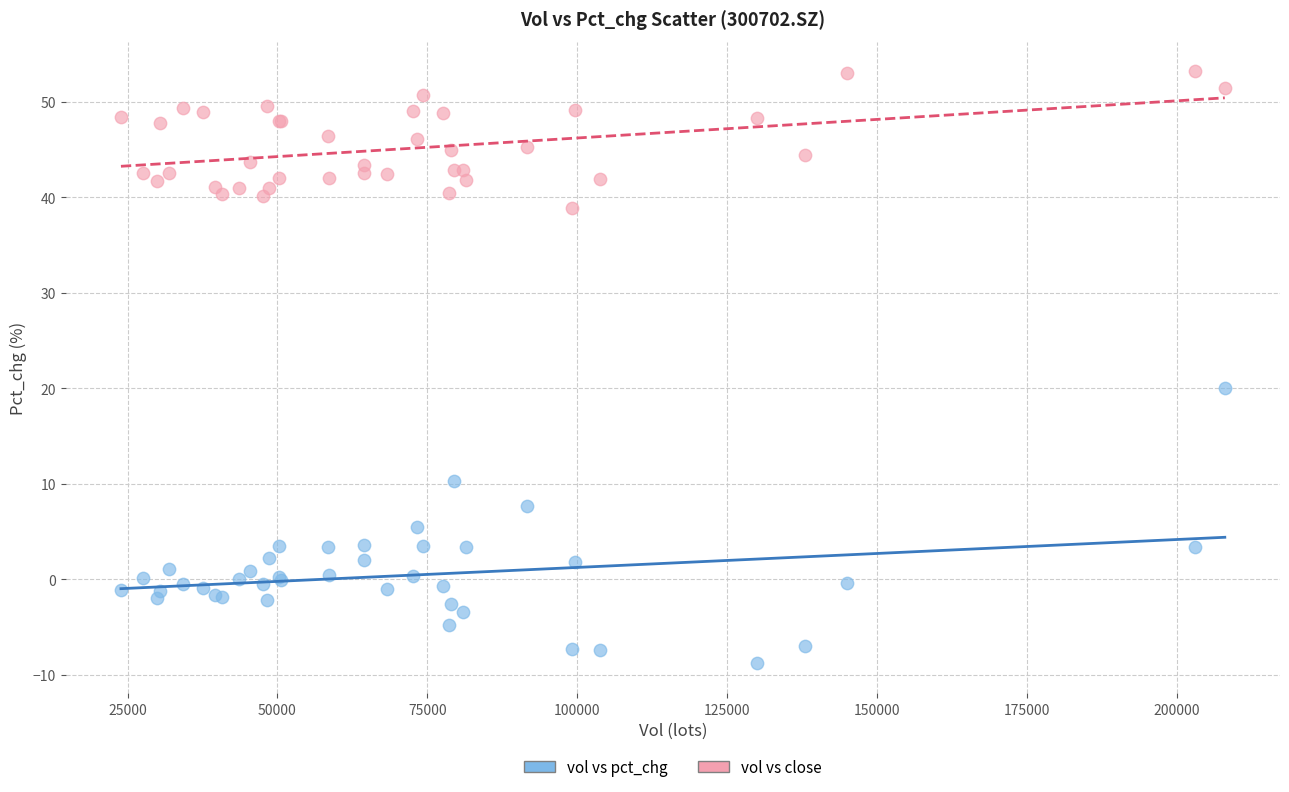

Which series contains the lowest Y value?

vol vs pct_chg